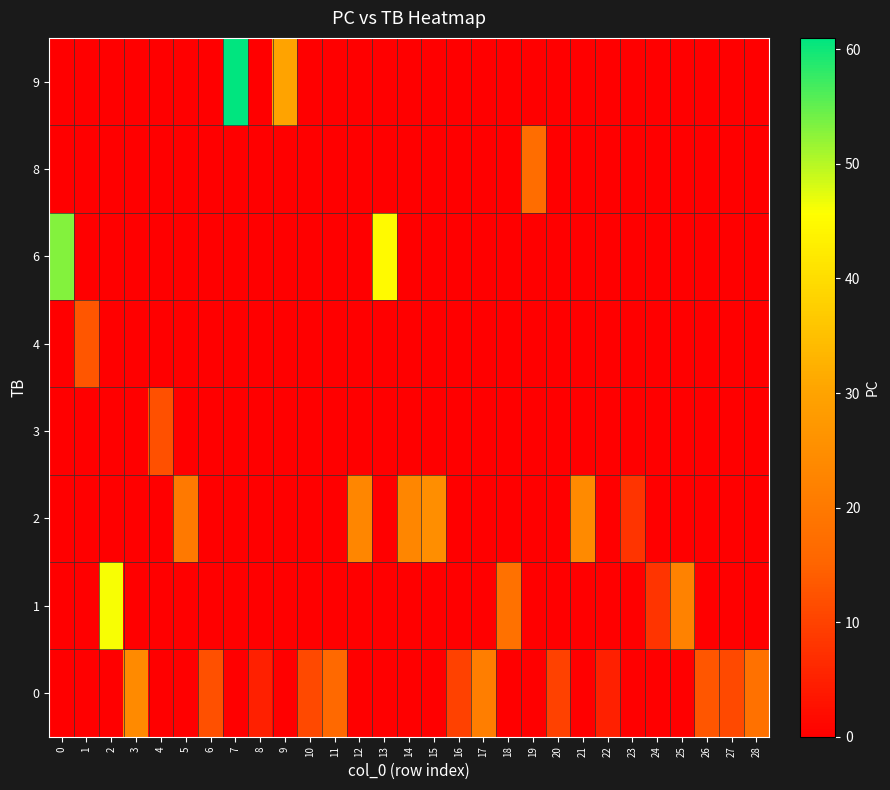

Reading right to left, what are all the values shown in this chart?

row_0: 28=18	27=11	26=13	25=0	24=0	23=0	22=5	21=0	20=10	19=0	18=0	17=21	16=10	15=0	14=0	13=0	12=0	11=16	10=11	9=0	8=5	7=0	6=12	5=0	4=0	3=24	2=0	1=0	0=0
row_1: 28=0	27=0	26=0	25=22	24=8	23=0	22=0	21=0	20=0	19=0	18=18	17=0	16=0	15=0	14=0	13=0	12=0	11=0	10=0	9=0	8=0	7=0	6=0	5=0	4=0	3=0	2=46	1=0	0=0
row_2: 28=0	27=0	26=0	25=0	24=0	23=8	22=0	21=24	20=0	19=0	18=0	17=0	16=0	15=25	14=23	13=0	12=23	11=0	10=0	9=0	8=0	7=0	6=0	5=20	4=0	3=0	2=0	1=0	0=0
row_3: 28=0	27=0	26=0	25=0	24=0	23=0	22=0	21=0	20=0	19=0	18=0	17=0	16=0	15=0	14=0	13=0	12=0	11=0	10=0	9=0	8=0	7=0	6=0	5=0	4=12	3=0	2=0	1=0	0=0
row_4: 28=0	27=0	26=0	25=0	24=0	23=0	22=0	21=0	20=0	19=0	18=0	17=0	16=0	15=0	14=0	13=0	12=0	11=0	10=0	9=0	8=0	7=0	6=0	5=0	4=0	3=0	2=0	1=13	0=0
row_5: 28=0	27=0	26=0	25=0	24=0	23=0	22=0	21=0	20=0	19=0	18=0	17=0	16=0	15=0	14=0	13=45	12=0	11=0	10=0	9=0	8=0	7=0	6=0	5=0	4=0	3=0	2=0	1=0	0=53
row_6: 28=0	27=0	26=0	25=0	24=0	23=0	22=0	21=0	20=0	19=17	18=0	17=0	16=0	15=0	14=0	13=0	12=0	11=0	10=0	9=0	8=0	7=0	6=0	5=0	4=0	3=0	2=0	1=0	0=0
row_7: 28=0	27=0	26=0	25=0	24=0	23=0	22=0	21=0	20=0	19=0	18=0	17=0	16=0	15=0	14=0	13=0	12=0	11=0	10=0	9=30	8=0	7=61	6=0	5=0	4=0	3=0	2=0	1=0	0=0